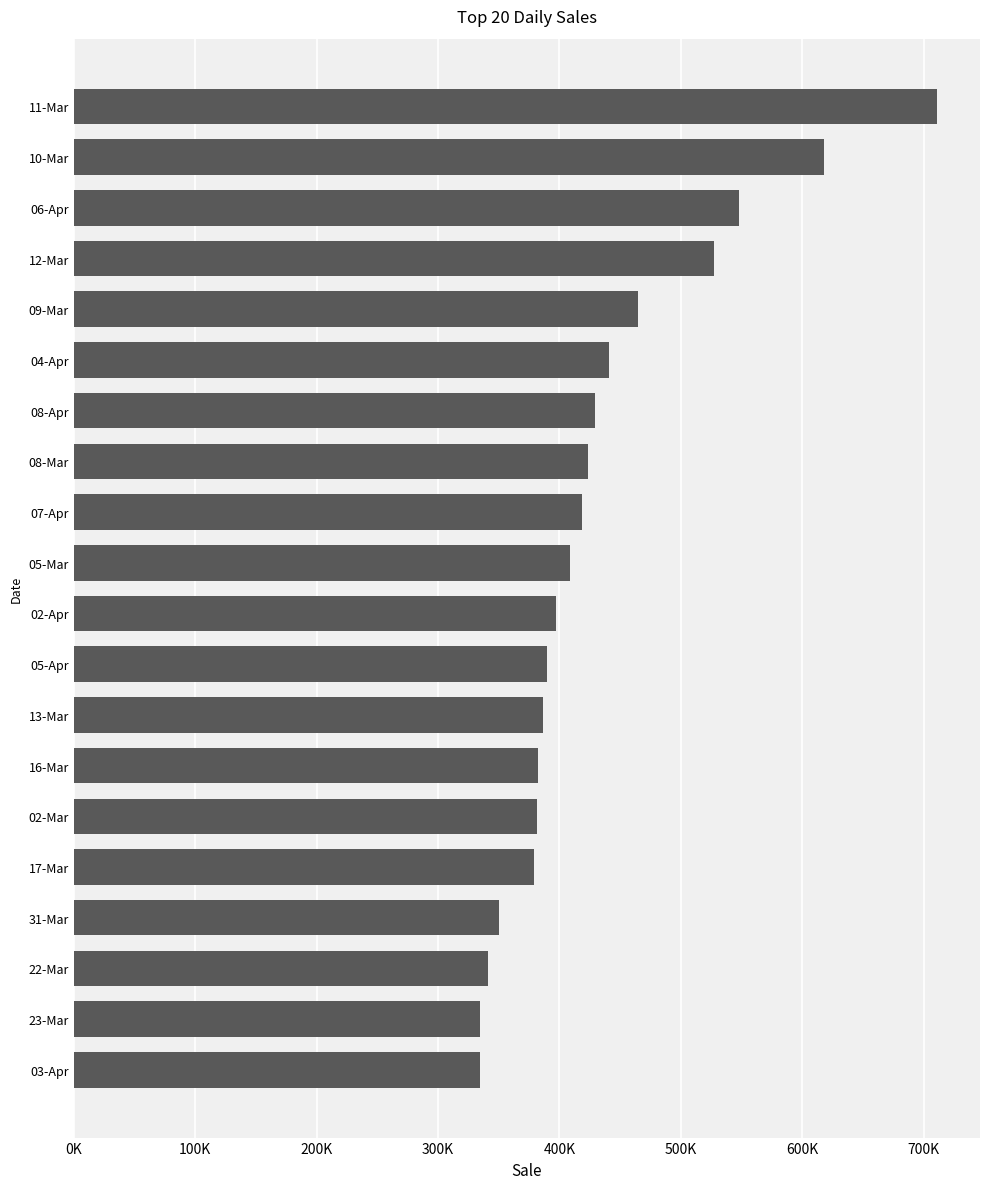

Are the bars horizontal?

Yes